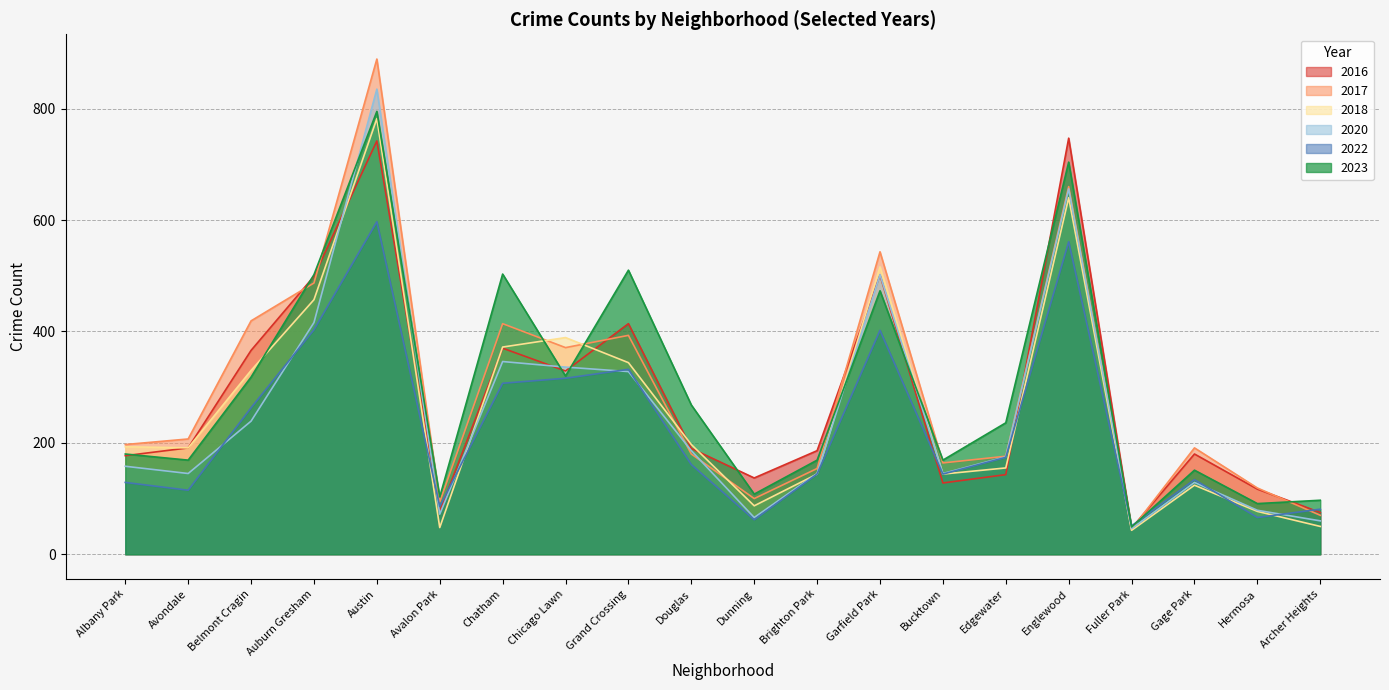

The 2018 series shows 87 at Dunning. True or false?

True